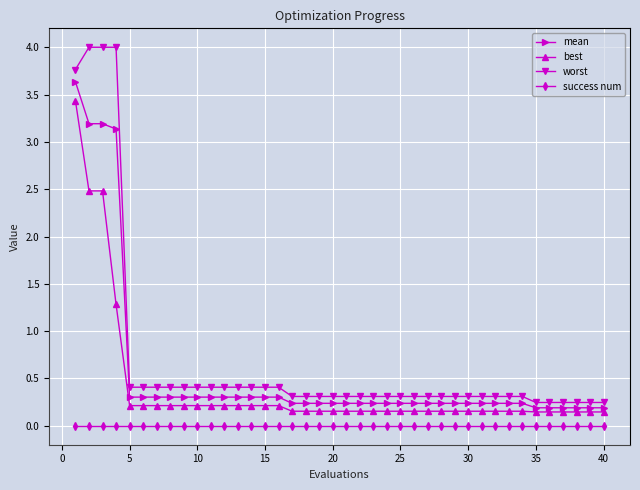

At how many categories does at least one series exceed 3?

4